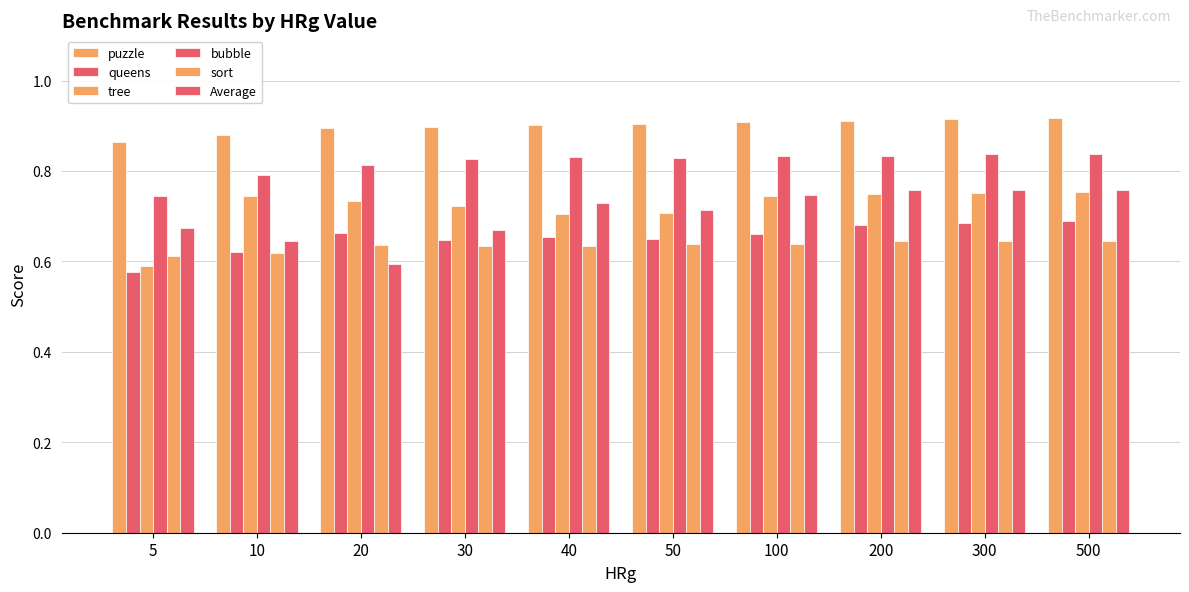

What is the value of the tree bar at the 4th from the left?

0.7